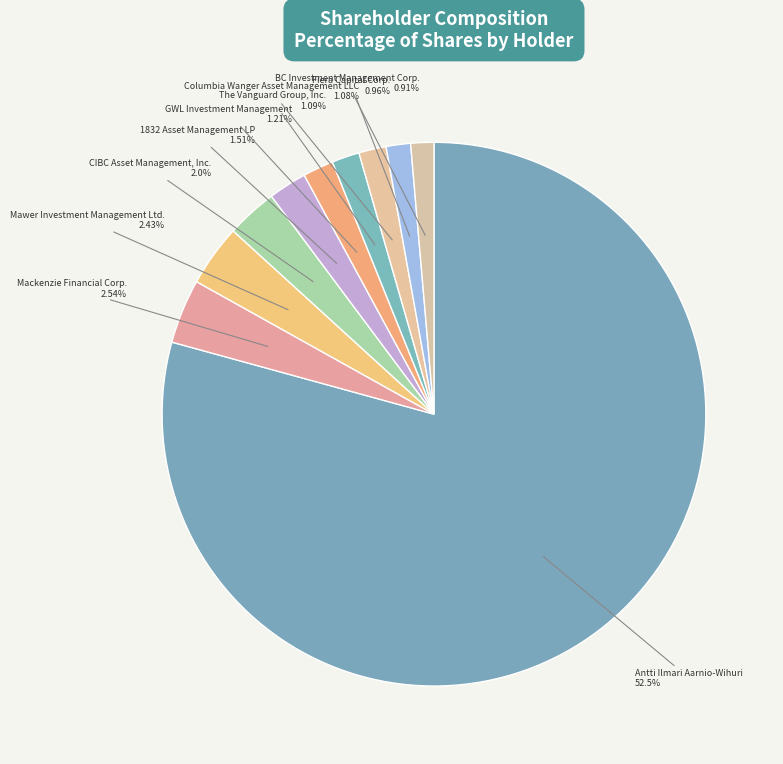

What is the smallest slice in the pie chart?

BC Investment Management Corp.